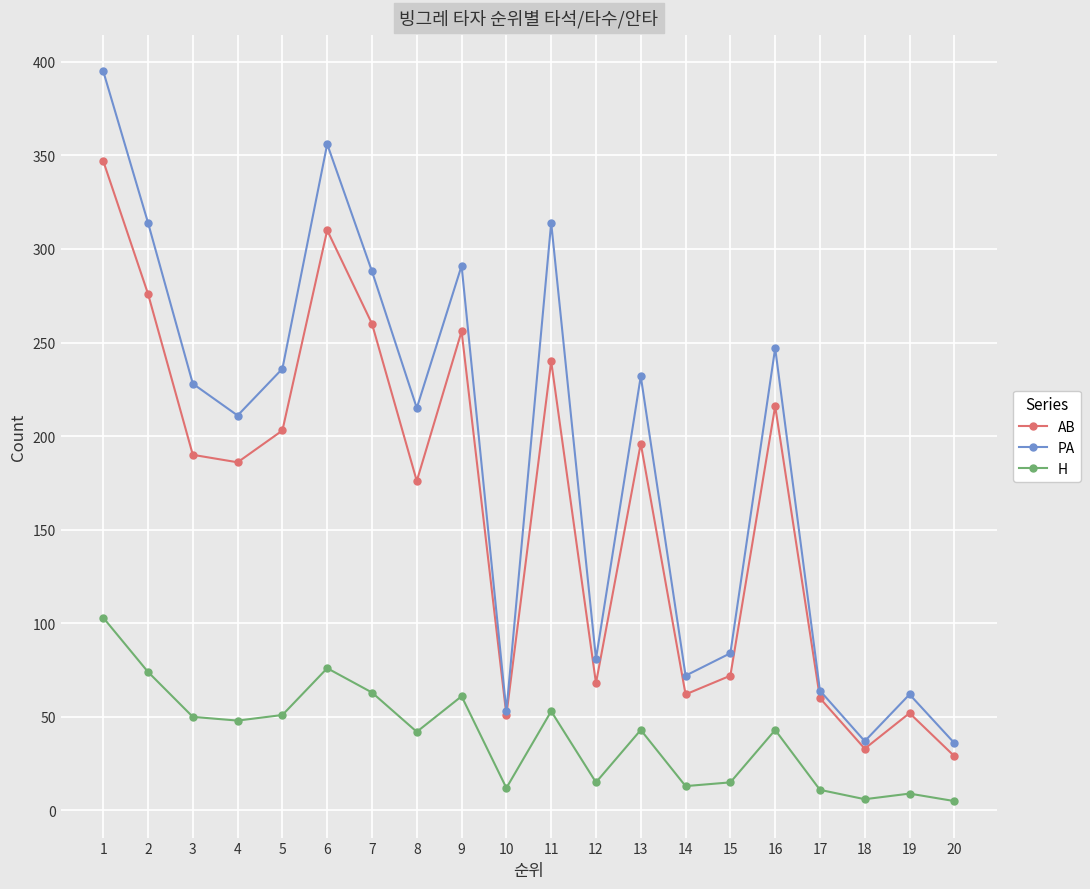

At which category does PA reach its first local valley?

4